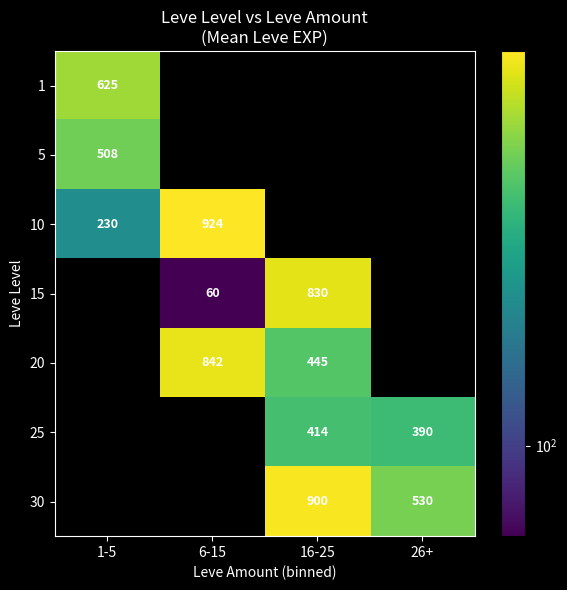

Is the value of 20 at 6-15 greater than the value of 25 at 26+?

Yes